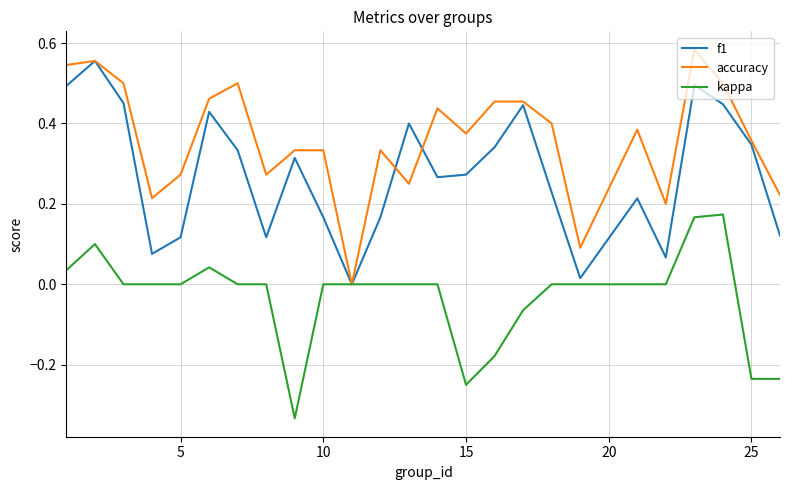

List the series in order of their peak value, highest first.

accuracy, f1, kappa